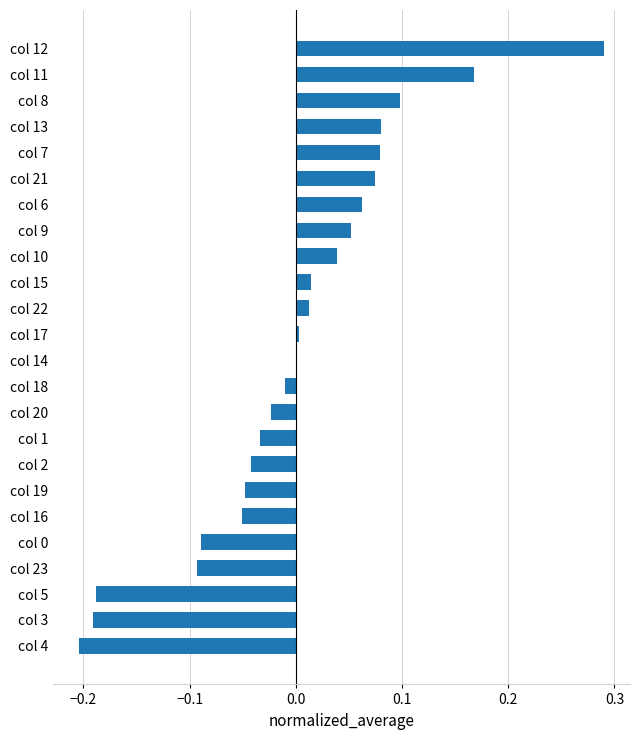

At which category does the chart reach its peak across all series?

col 12